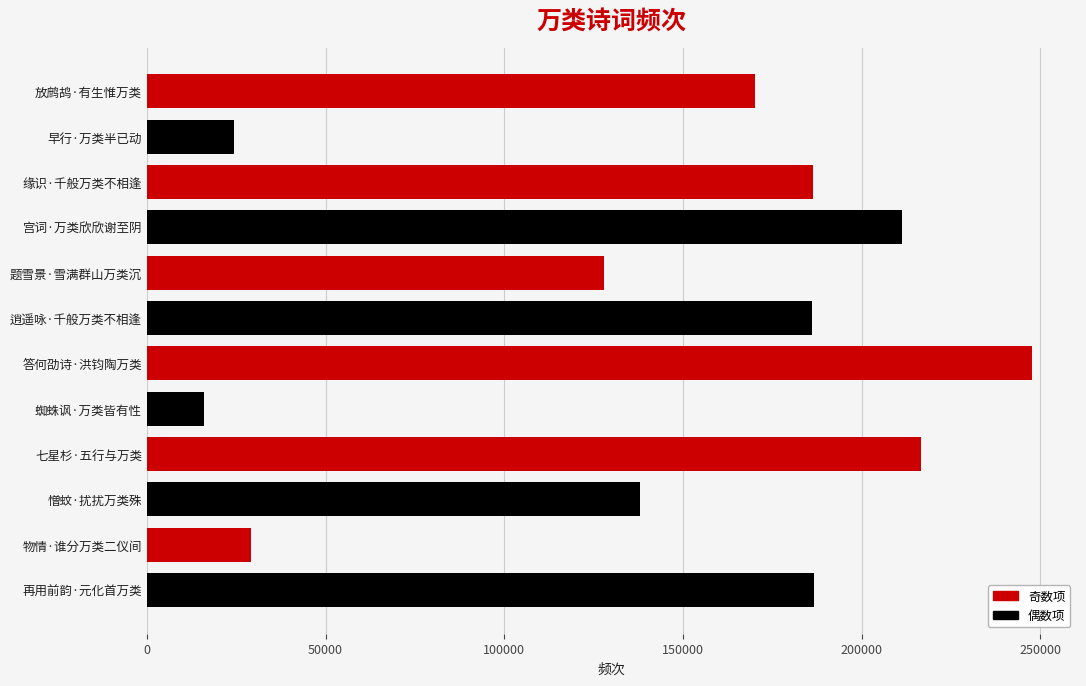

How many categories are shown in the chart?

12